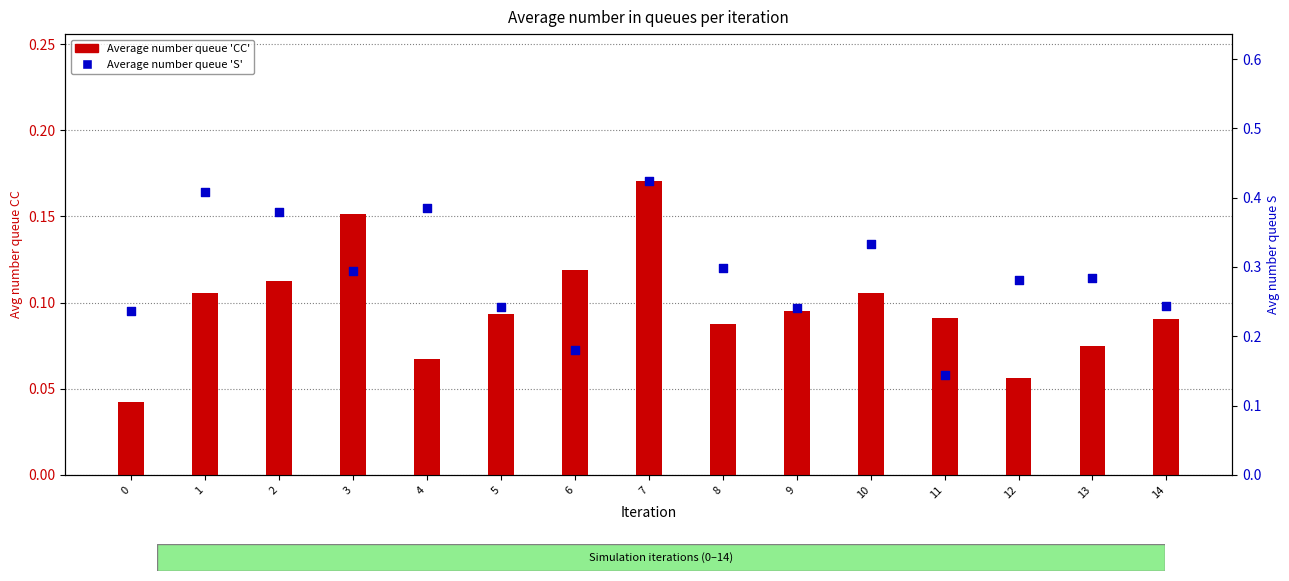

At how many categories does at least one series exceed 0?

15